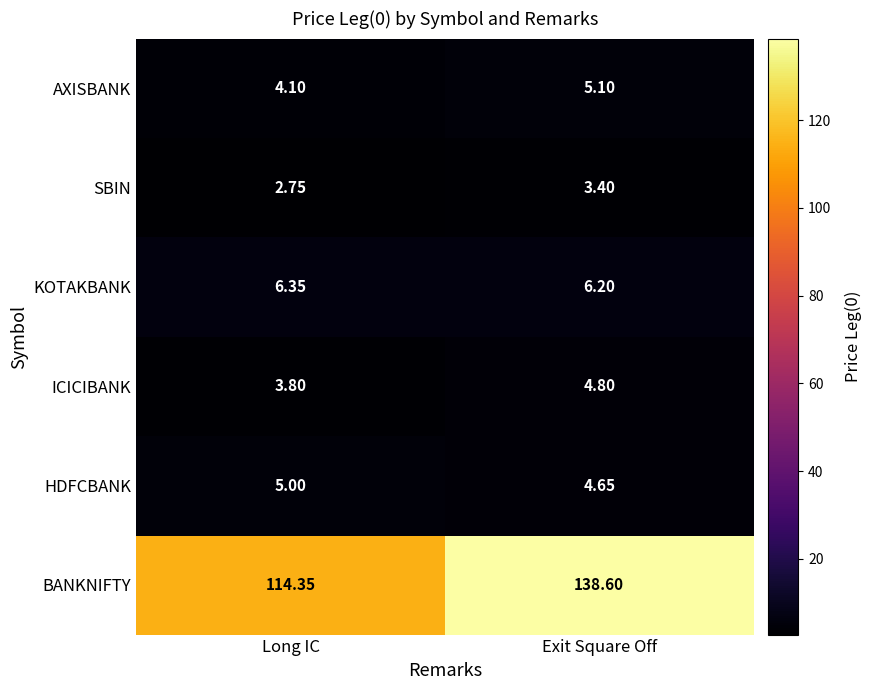

Rank the series at Long IC from highest to lowest value.

BANKNIFTY, KOTAKBANK, HDFCBANK, AXISBANK, ICICIBANK, SBIN